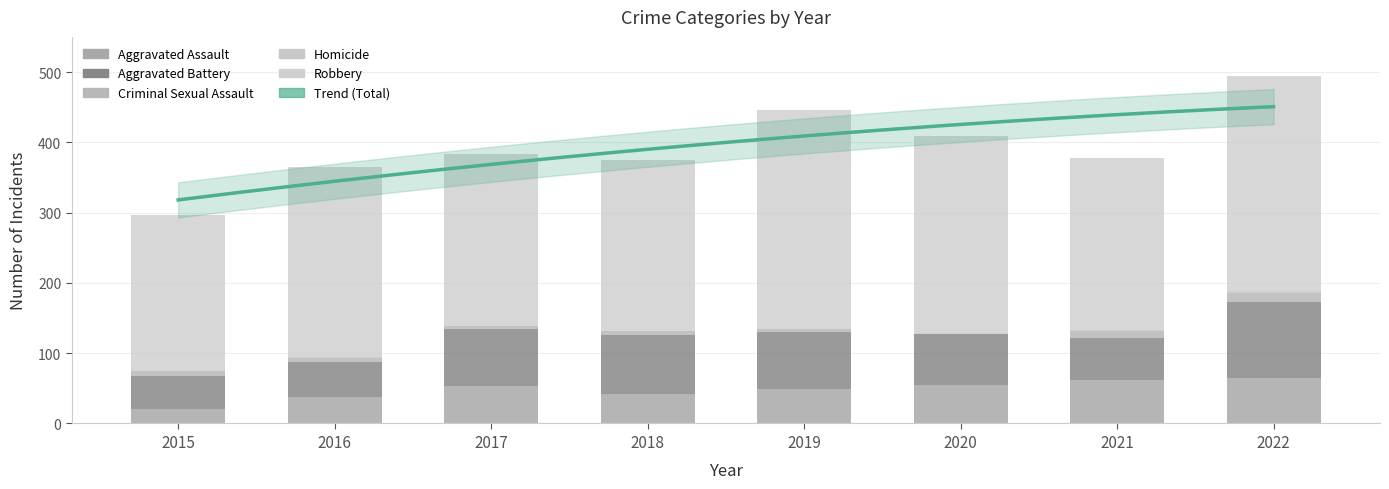

How many series are shown in this chart?

5